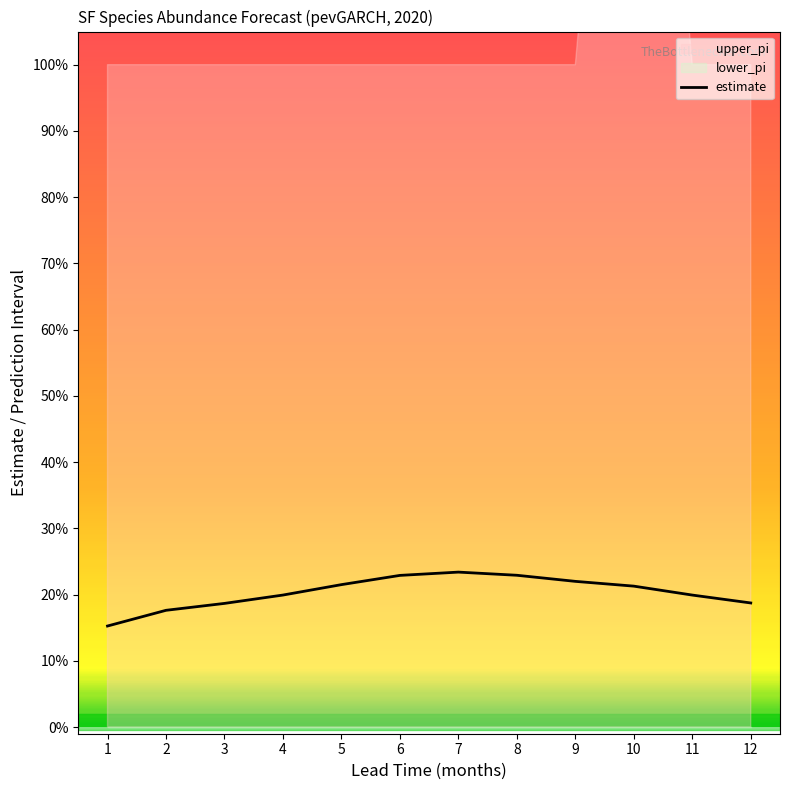

What is the minimum value shown in the chart?

0.2